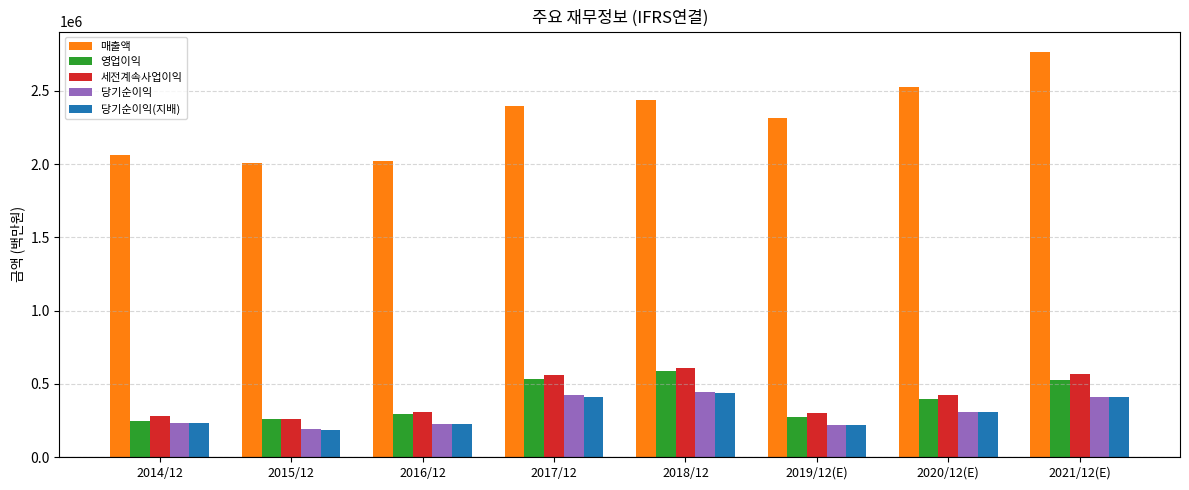

What is the label of the 2nd bar from the right?

2020/12(E)